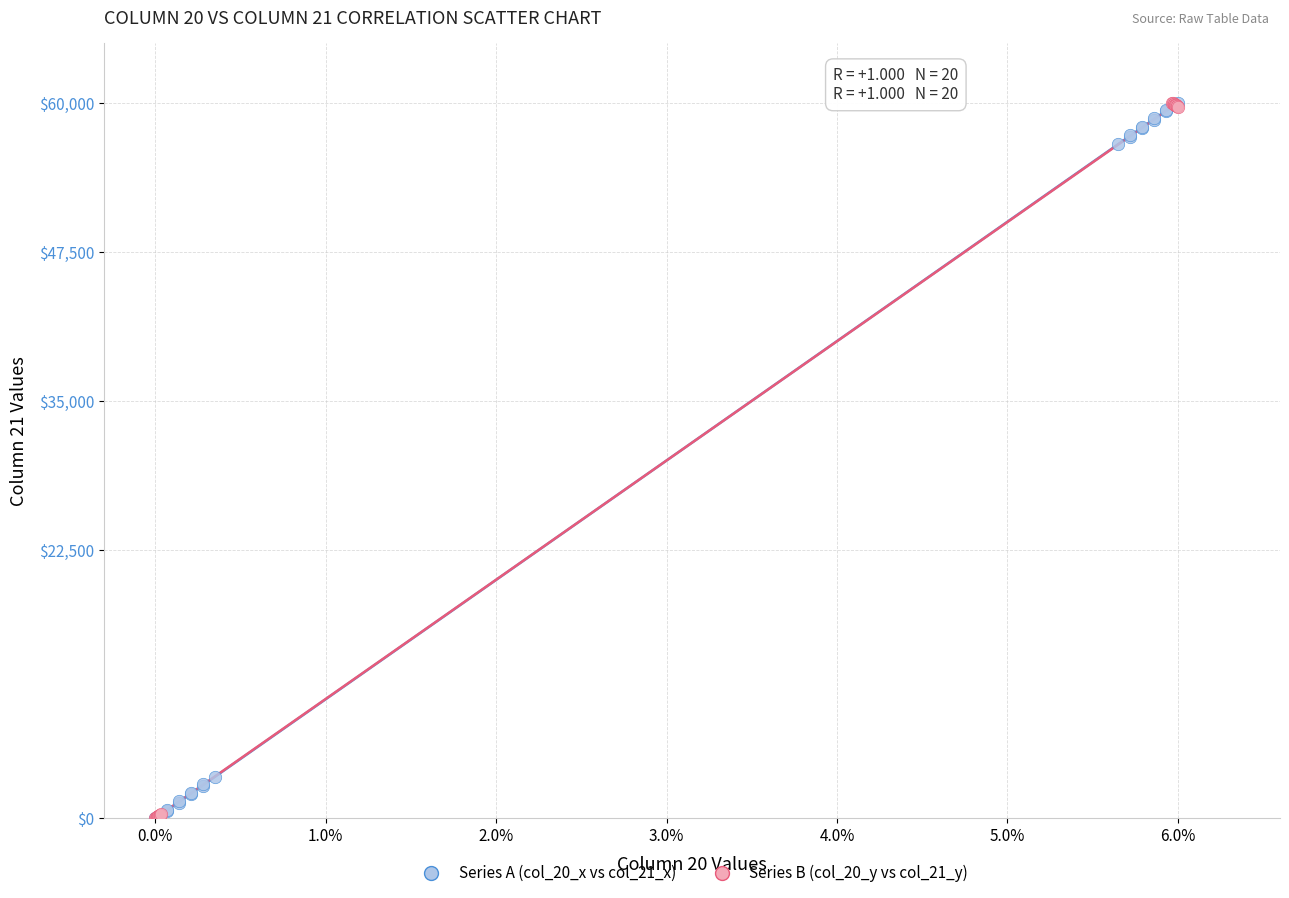

What are all the series names shown in the legend?

Series A (col_20_x vs col_21_x), Series B (col_20_y vs col_21_y)